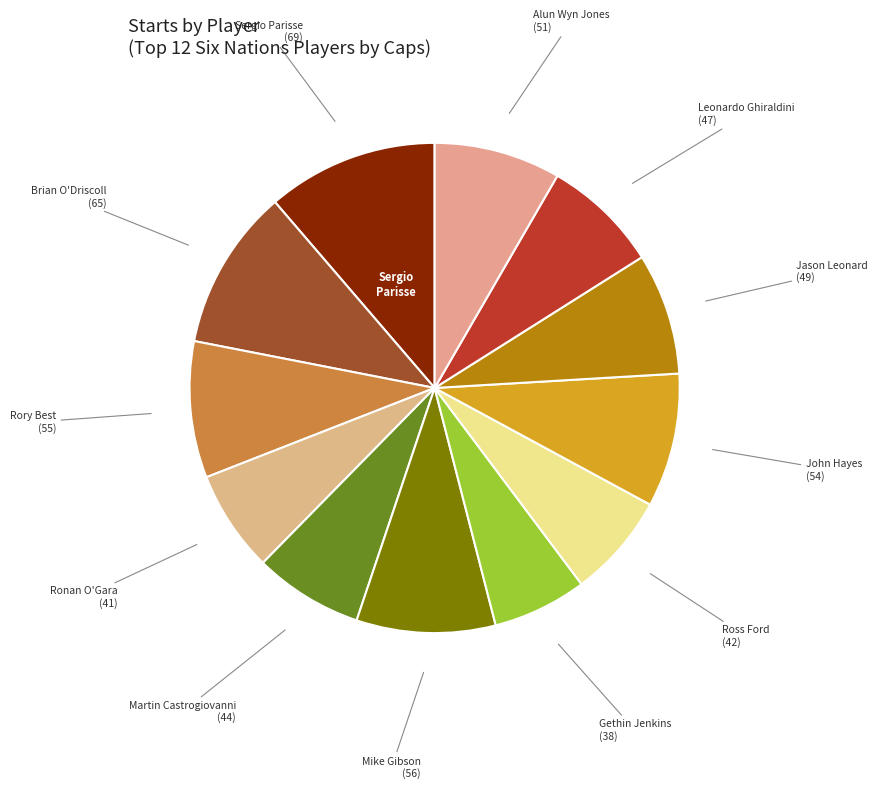

Rank the categories by value from highest to lowest.

Sergio Parisse, Brian O'Driscoll, Mike Gibson, Rory Best, John Hayes, Alun Wyn Jones, Jason Leonard, Leonardo Ghiraldini, Martin Castrogiovanni, Ross Ford, Ronan O'Gara, Gethin Jenkins